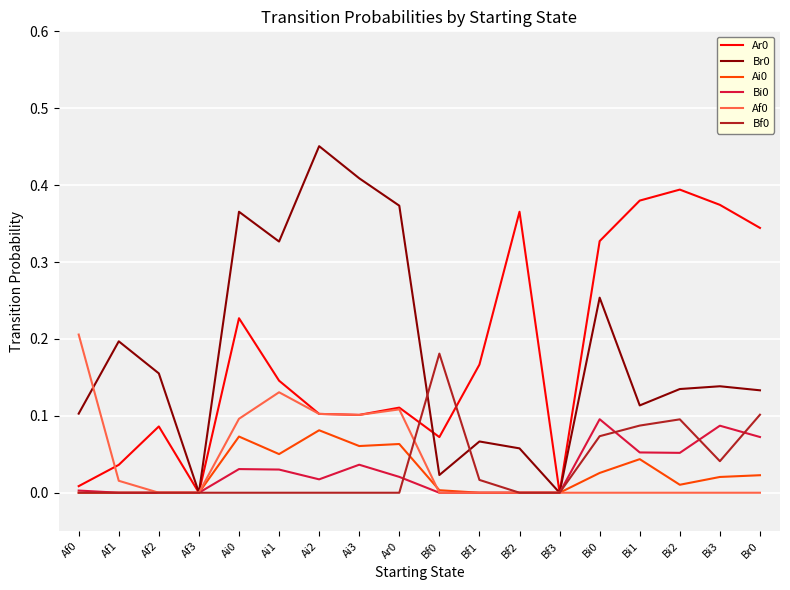

What position from the right is Bf3?

6